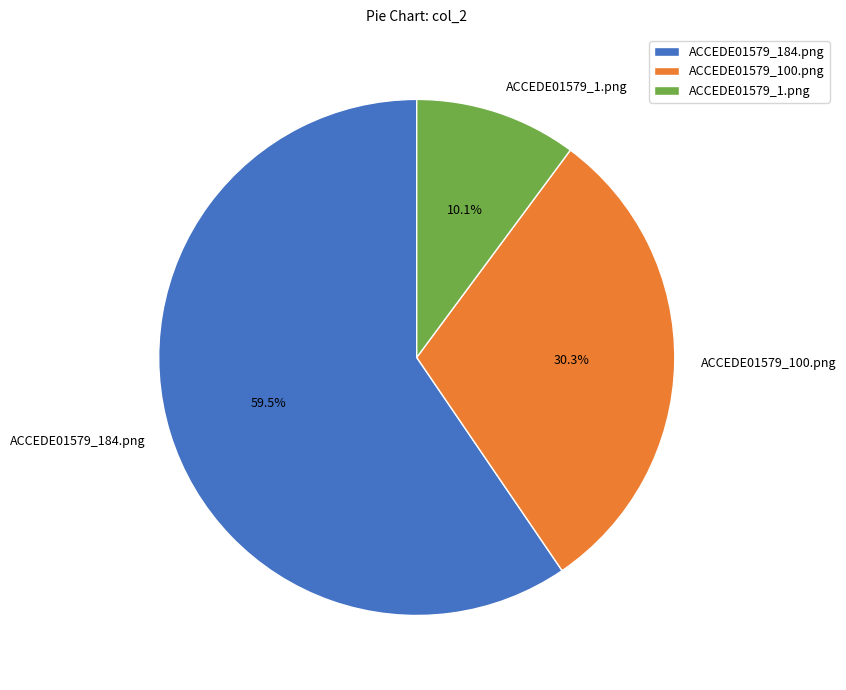

To the nearest percent, what is the average slice percentage?

33%